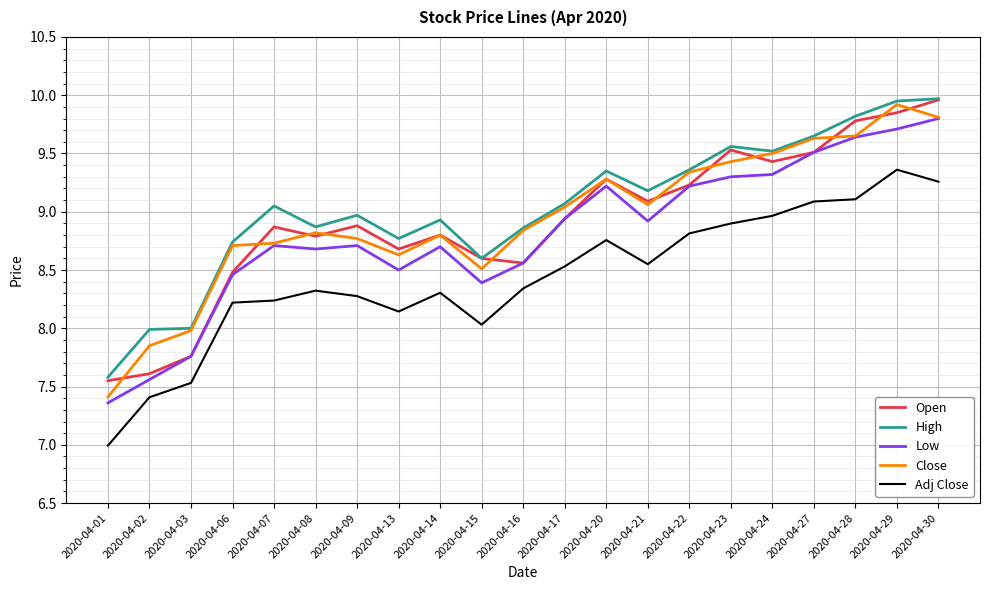

True or false: Low and High cross at least once.

False